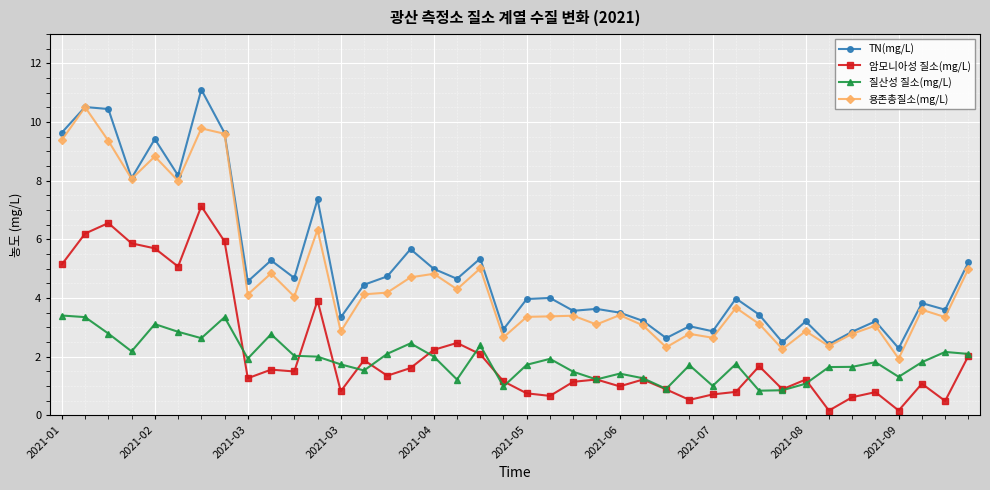

What is the minimum value for TN(mg/L)?

2.3